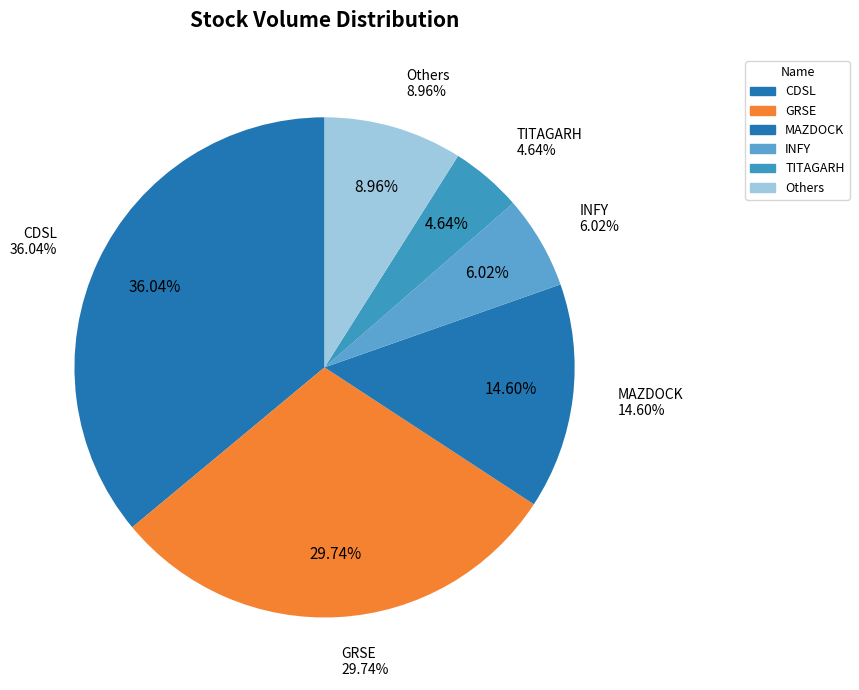

True or false: INFY accounts for 16% of the total.

False